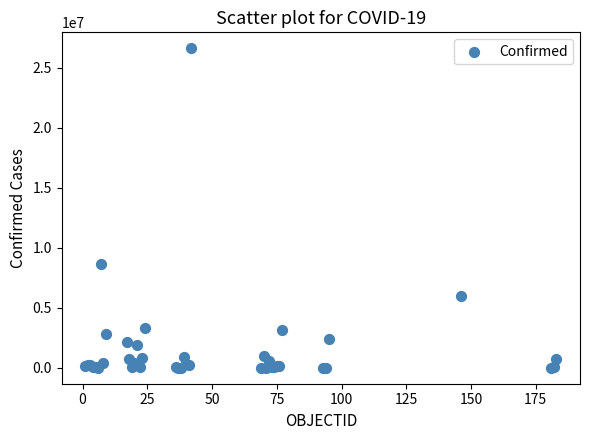

What Y value in the scatter plot is closest to 13311157?

8615285